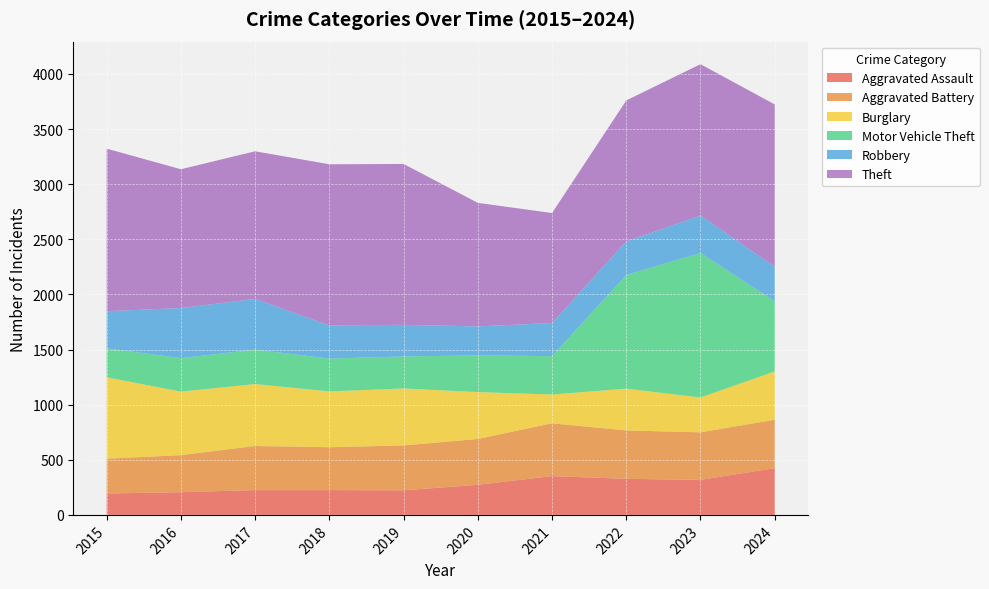

Reading right to left, list all the values displayed in this chart.

Aggravated Assault: 2024=424	2023=318	2022=327	2021=352	2020=273	2019=223	2018=225	2017=225	2016=206	2015=194
Aggravated Battery: 2024=439	2023=431	2022=439	2021=479	2020=416	2019=407	2018=389	2017=400	2016=336	2015=316
Burglary: 2024=438	2023=316	2022=379	2021=261	2020=425	2019=517	2018=506	2017=562	2016=576	2015=738
Motor Vehicle Theft: 2024=636	2023=1310	2022=1031	2021=348	2020=333	2019=290	2018=298	2017=312	2016=304	2015=263
Robbery: 2024=315	2023=340	2022=304	2021=300	2020=263	2019=287	2018=301	2017=460	2016=454	2015=337
Theft: 2024=1471	2023=1373	2022=1279	2021=998	2020=1120	2019=1459	2018=1461	2017=1339	2016=1259	2015=1474